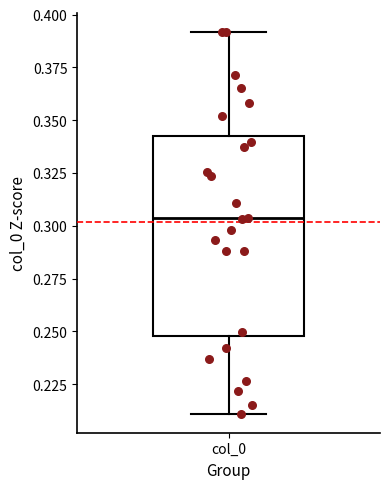

Transcribe this box plot: give where the median line is, the range the box spans, and where the two whiskers end, as read against the y-axis. The values are not printed on the chart, so give them approximately, as read against the axis.

median 0.305, box 0.250 to 0.345, whiskers 0.210 to 0.390